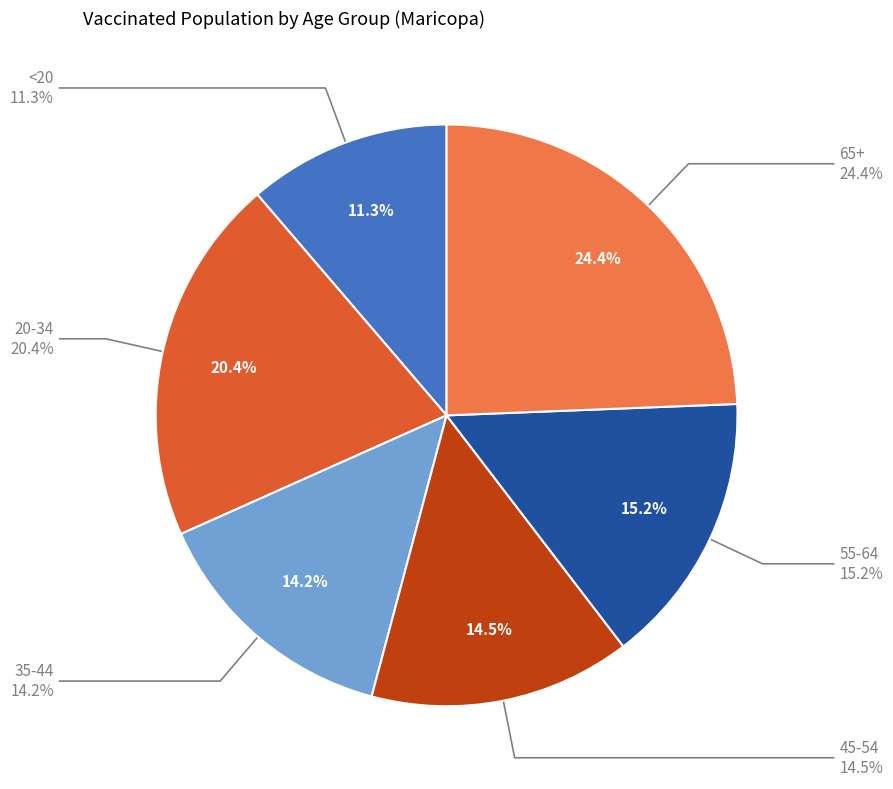

The 20-34 slice represents 31% of the pie. True or false?

False